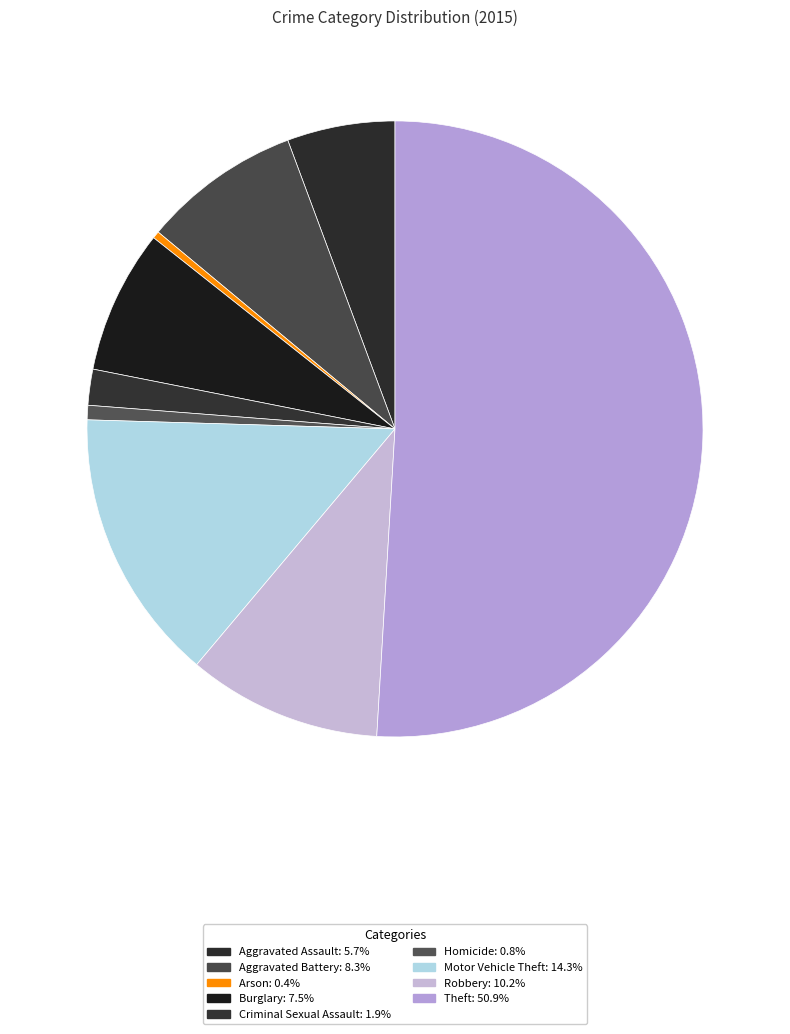

What percentage do Burglary and Criminal Sexual Assault together represent?

9.4%